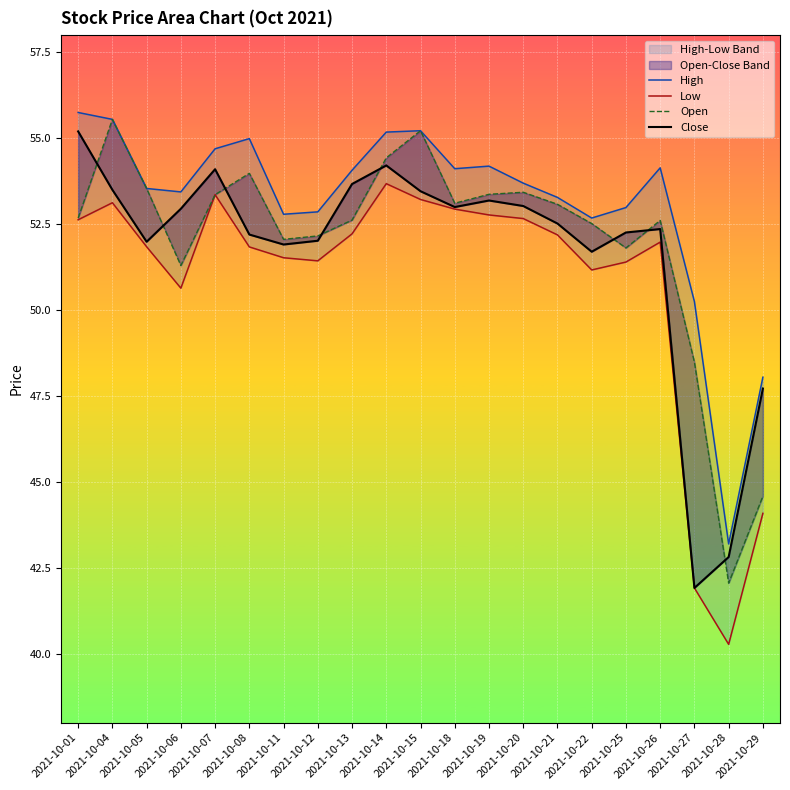

How many categories are shown in the chart?

21